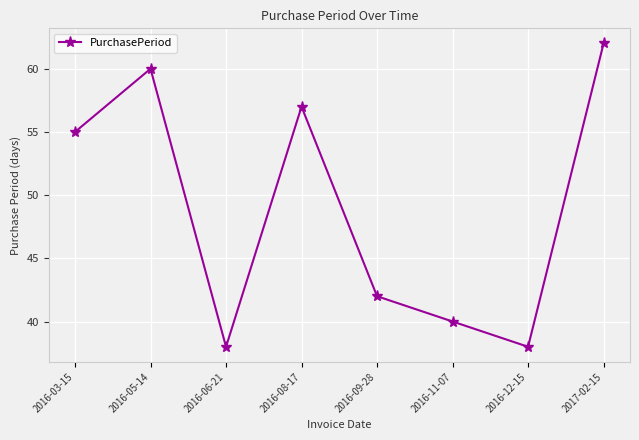

The value at 2017-02-15 is 90. True or false?

False